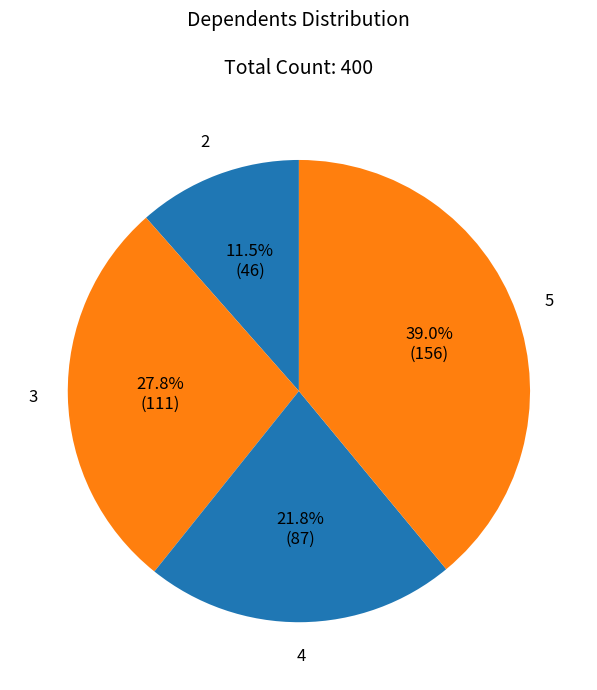

Which category has the biggest portion of the pie?

5